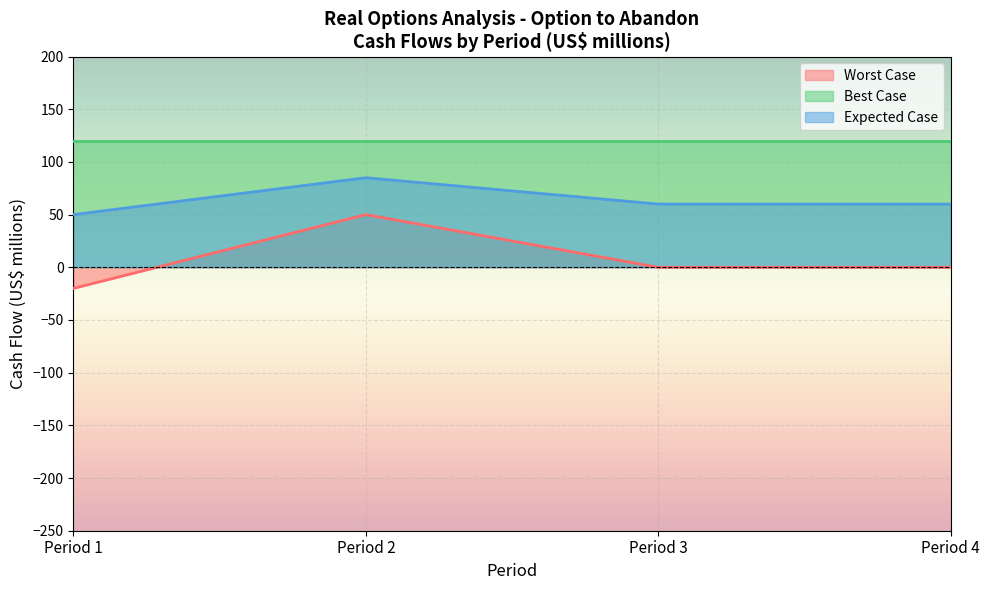

How many interior local peaks does the Worst Case series have?

1